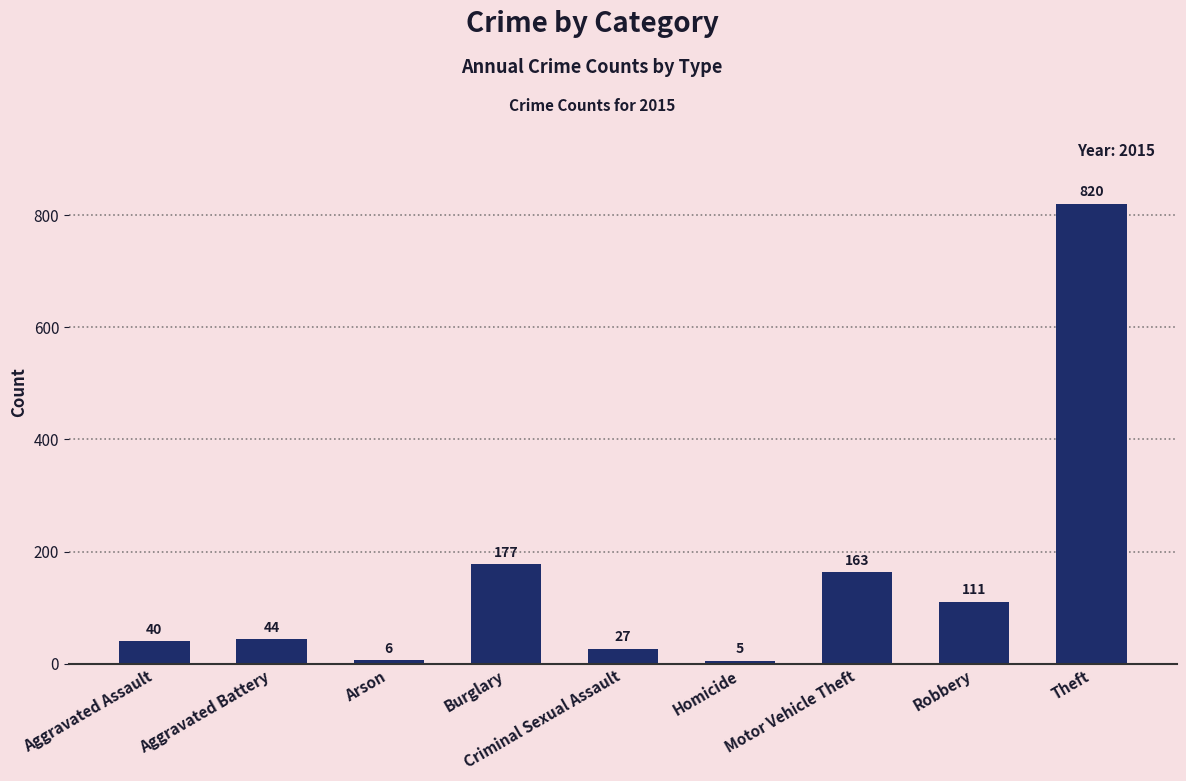

The value at Robbery is 182. True or false?

False